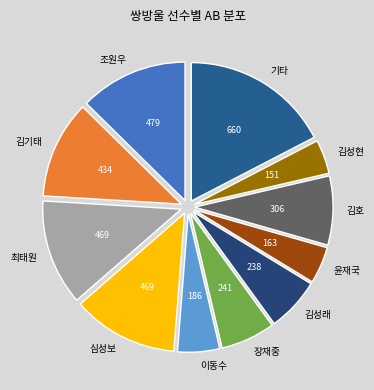

What is the largest slice in the pie chart?

기타